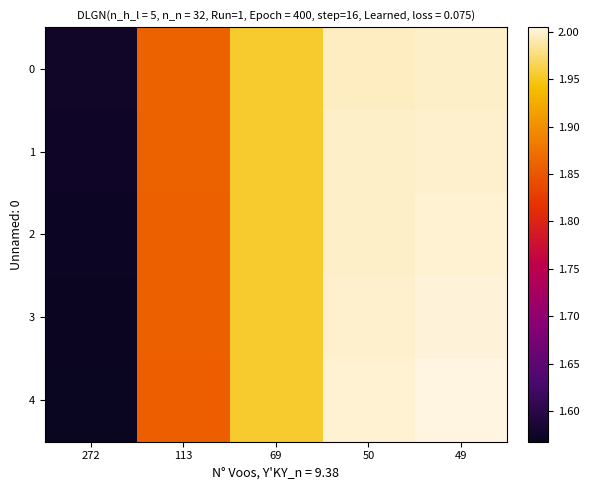

How many data points does each series have?

5